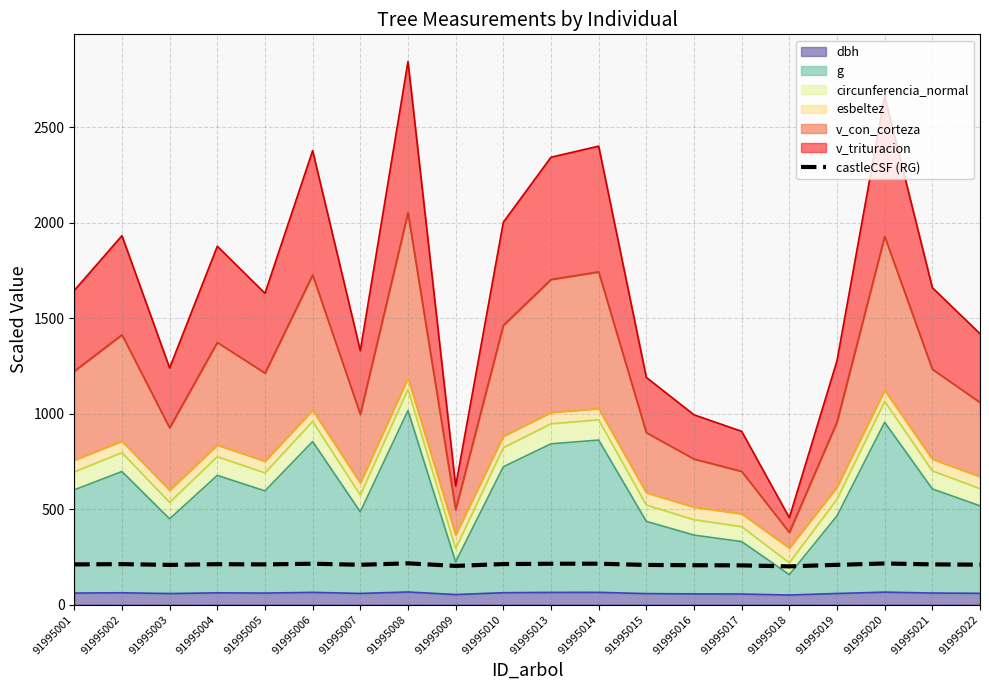

What is the difference between the maximum and minimum values?

15.9